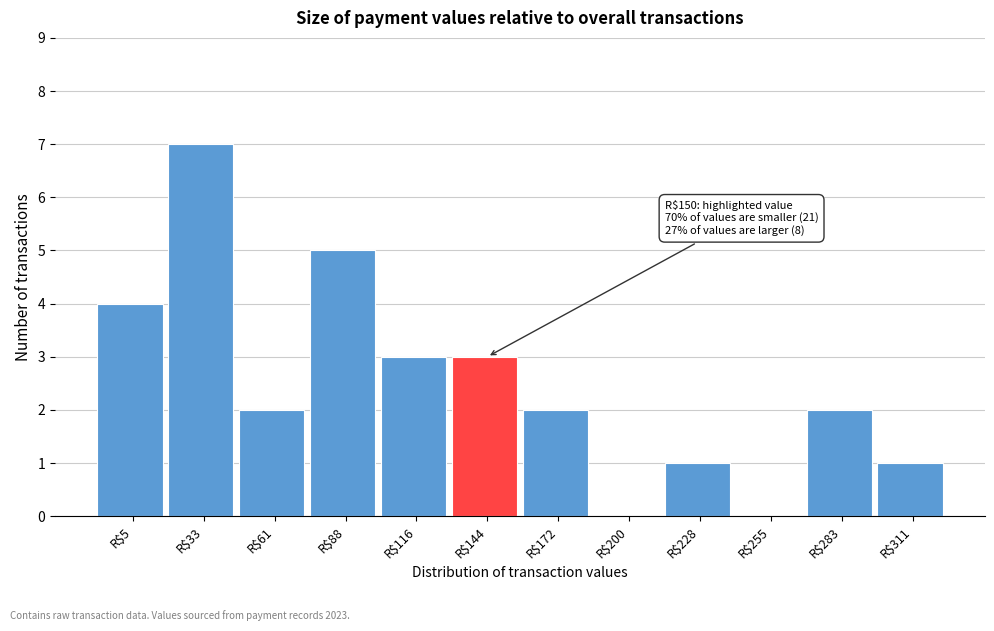

What is the greatest value displayed?

7